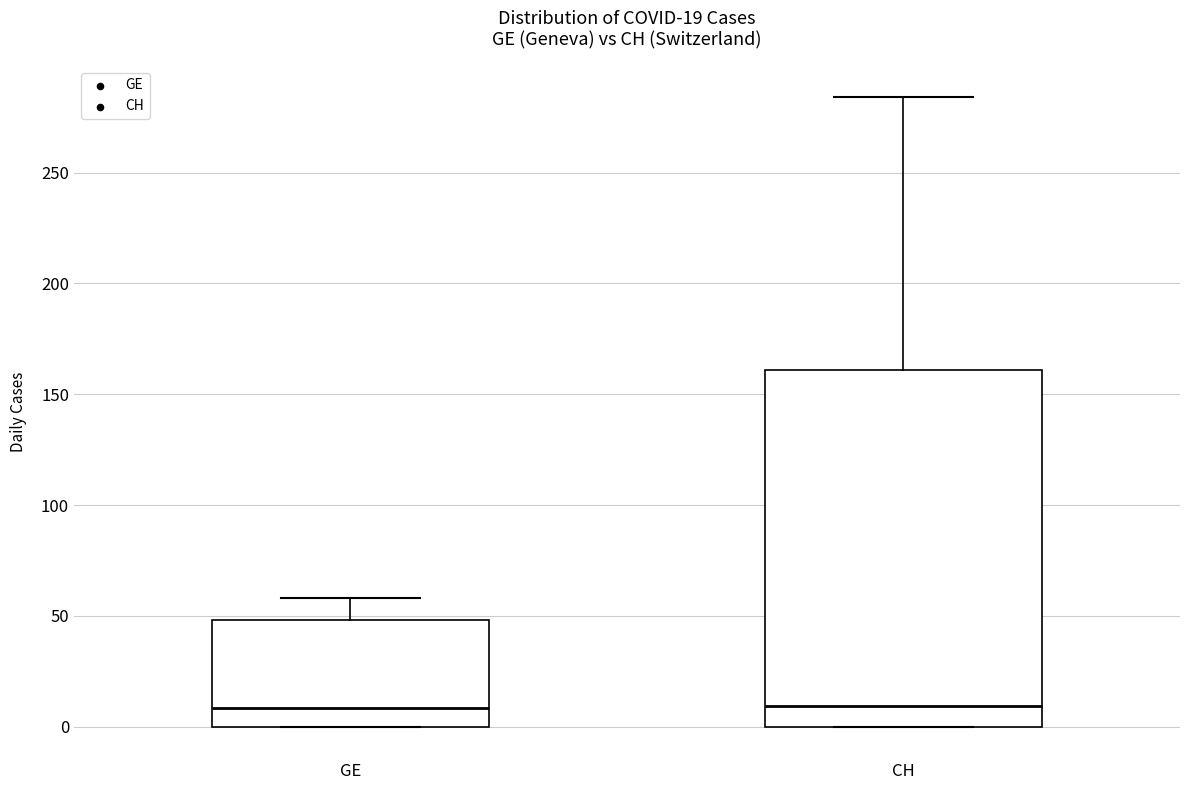

Which box is the tallest, from its lower edge to its upper edge?

CH